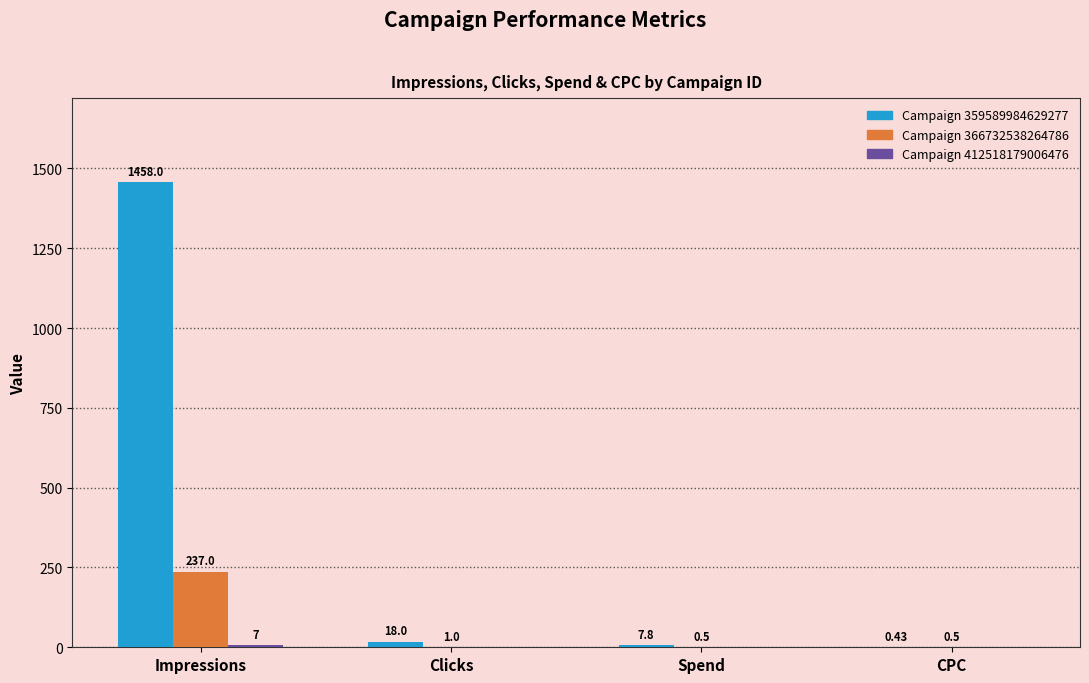

At which category is the sum across all series the highest?

Impressions